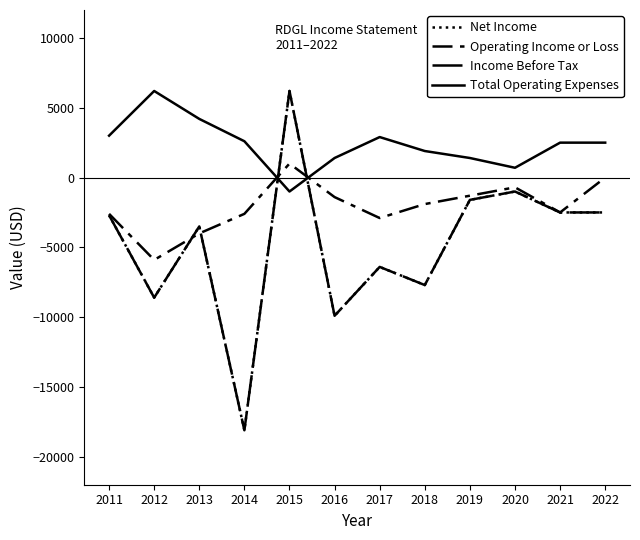

Which series has the largest range (max minus min)?

Net Income